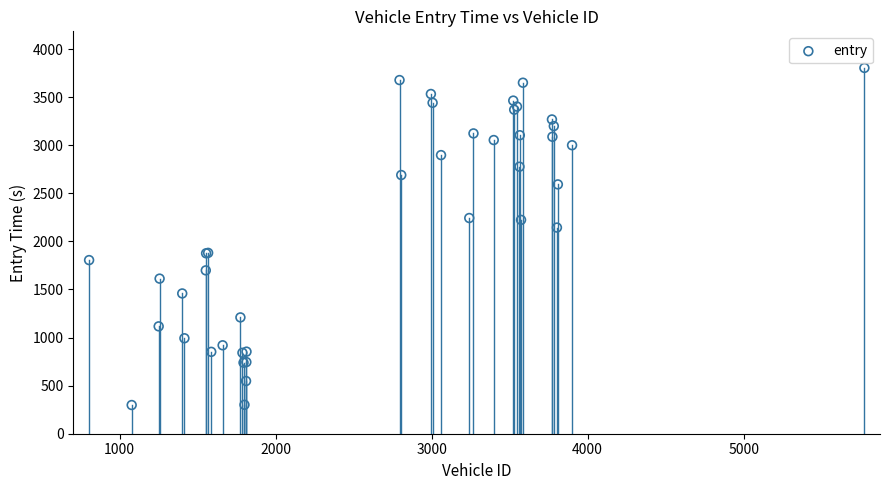

What Y value in the scatter plot is closest to 2050?

2143.5